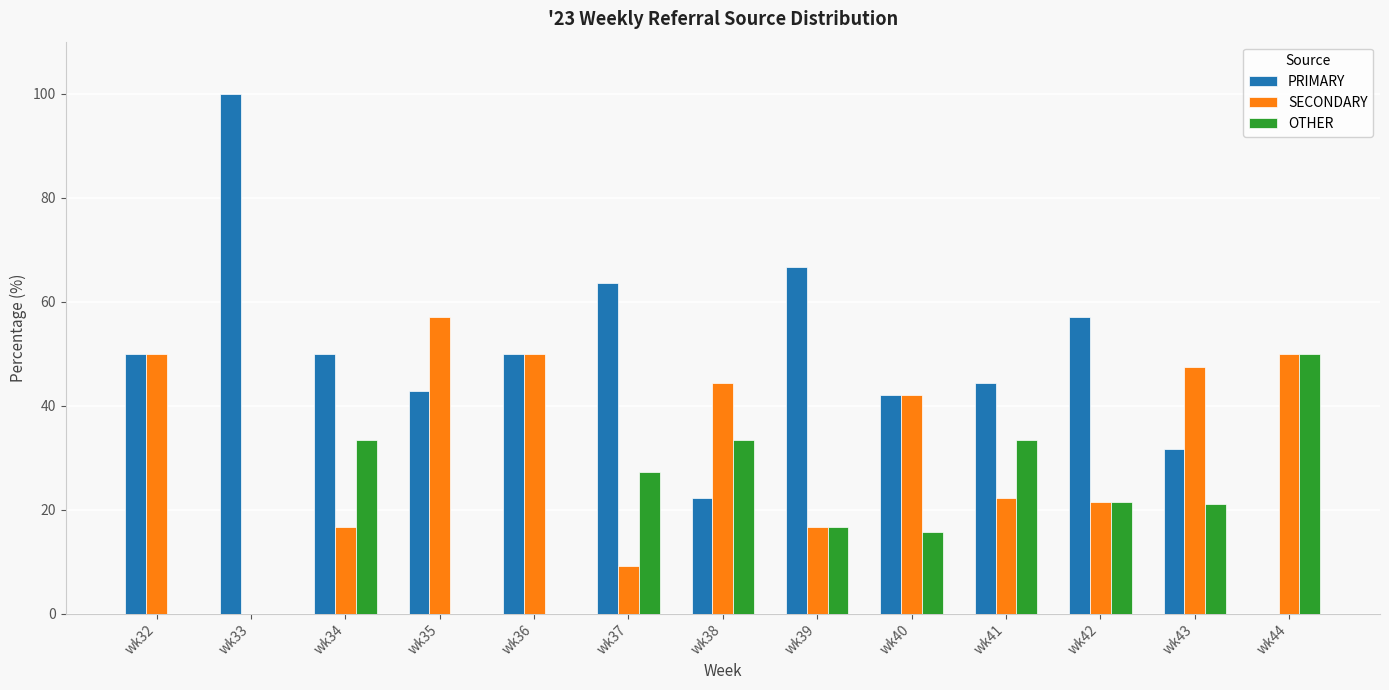

What is the sum of all SECONDARY values?

427.1